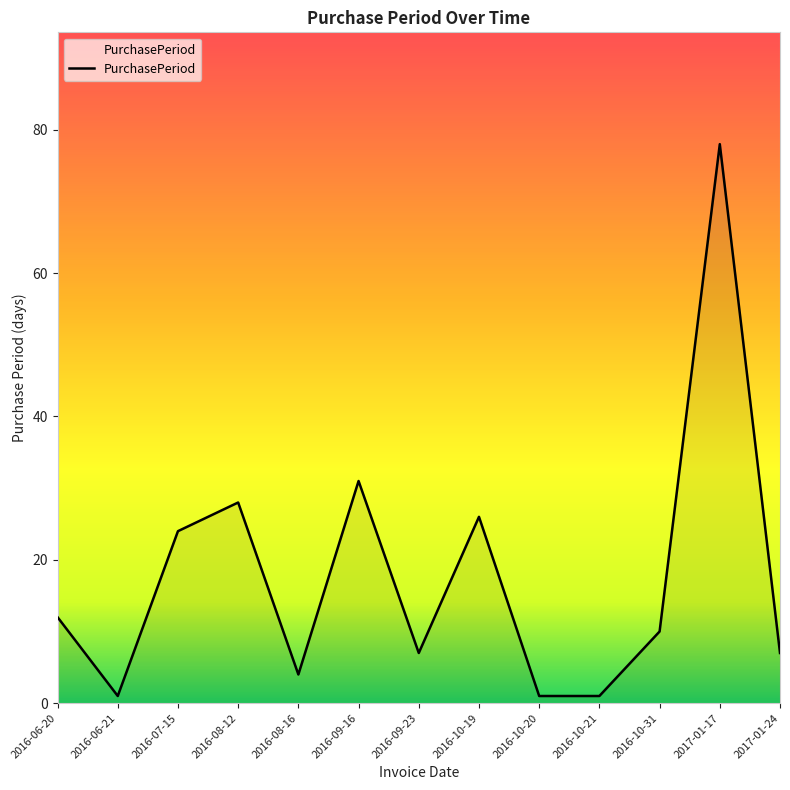

Which has a higher value, 2016-09-16 or 2016-08-12?

2016-09-16